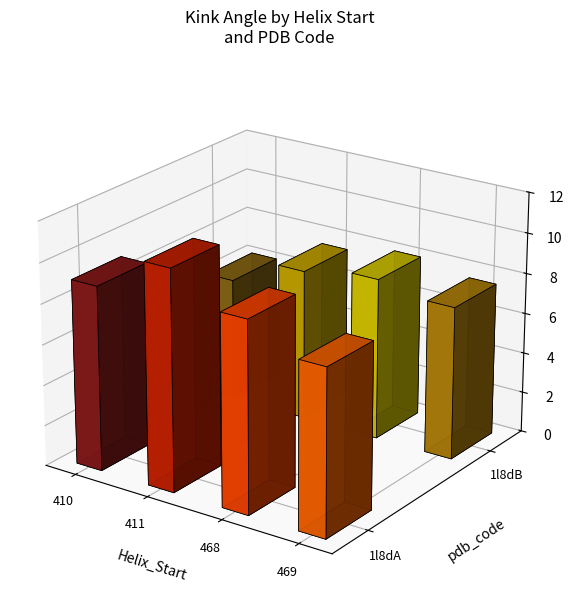

Count the number of categories in the chart.

8